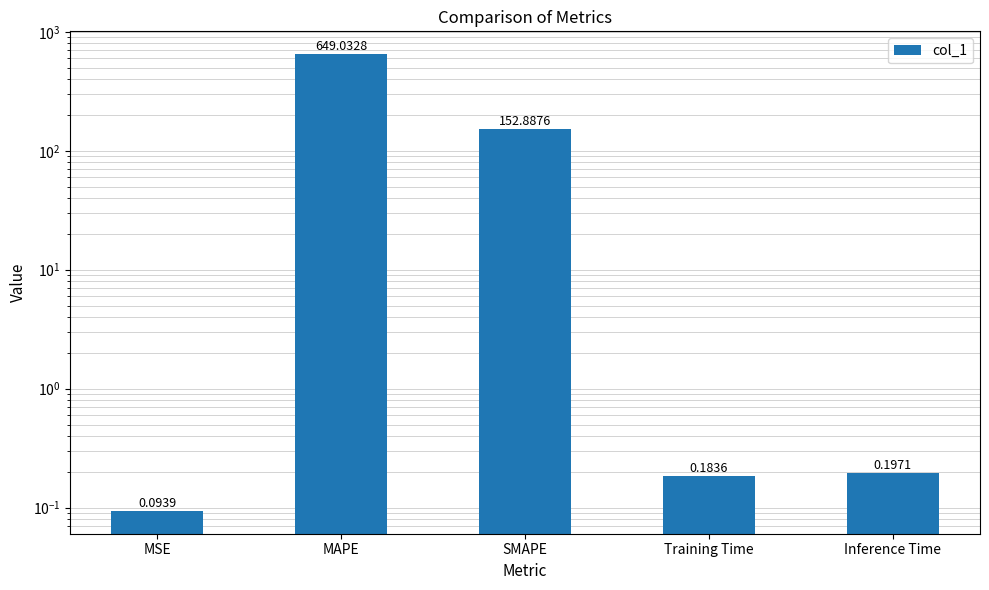

Reading left to right, transcribe all the data shown in this chart.

MSE=0.1	MAPE=649.0	SMAPE=152.9	Training Time=0.2	Inference Time=0.2